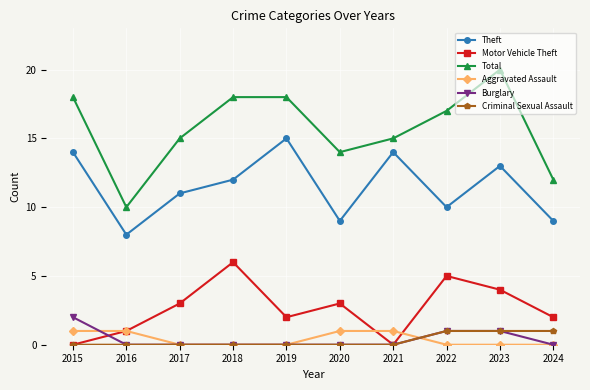

In Motor Vehicle Theft, how many points are lower than both neighbors (excluding endpoints)?

2